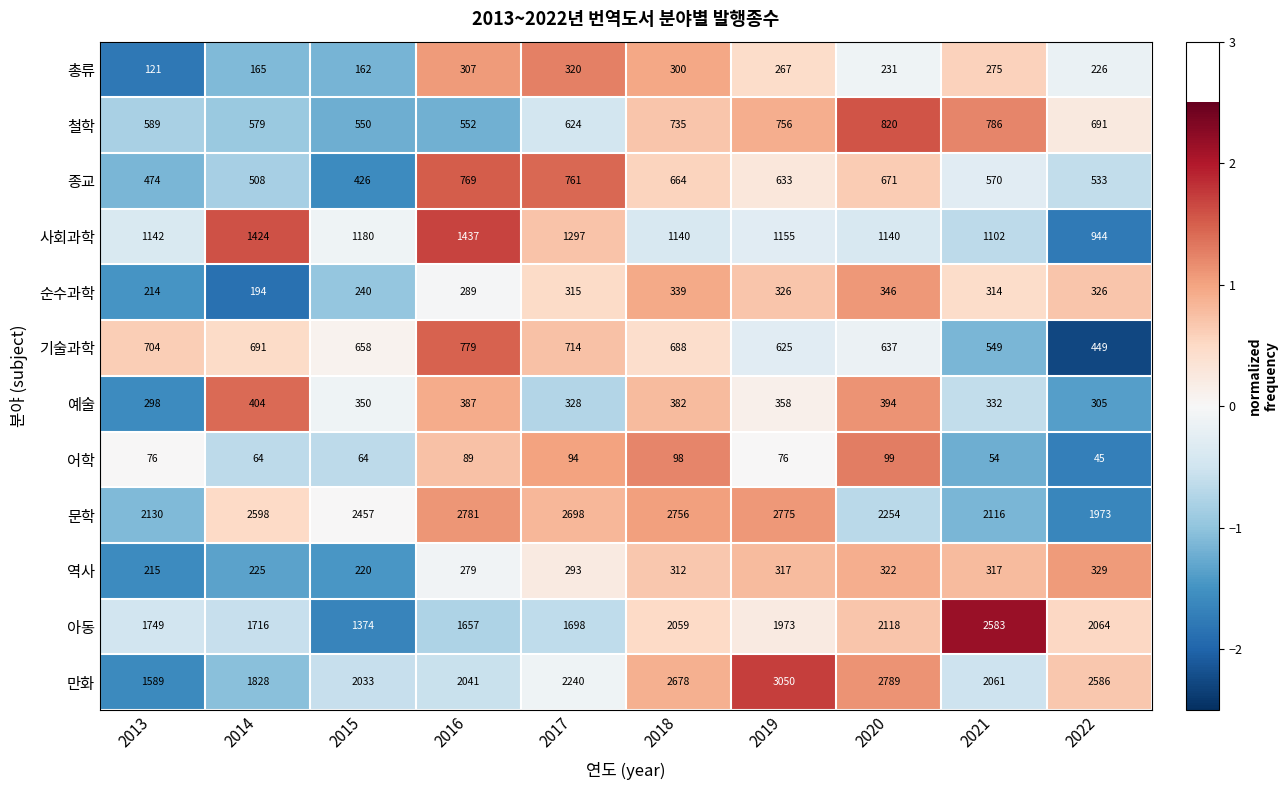

At how many categories does at least one series exceed 1385?

10